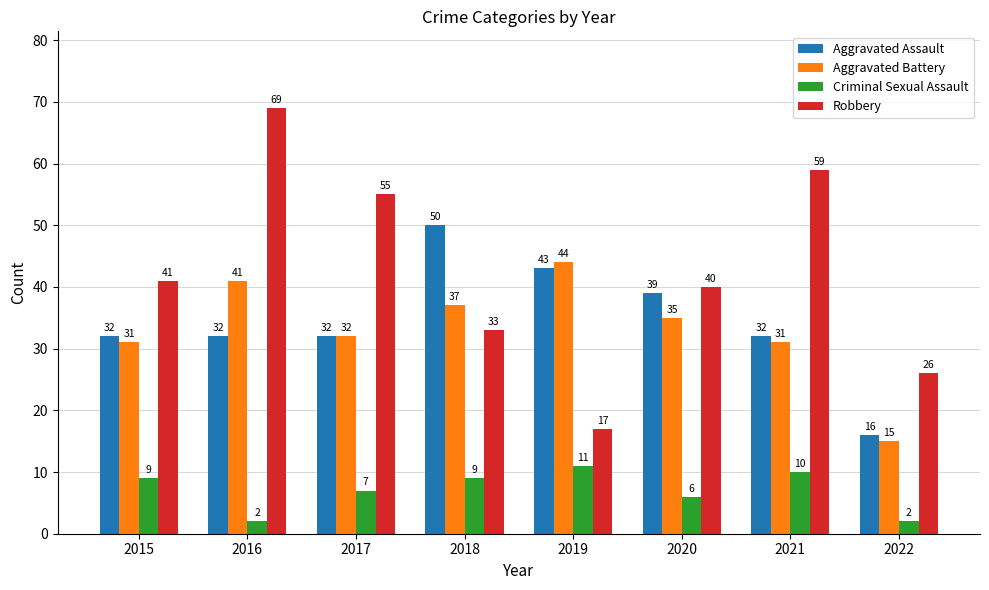

How many series are shown in this chart?

4